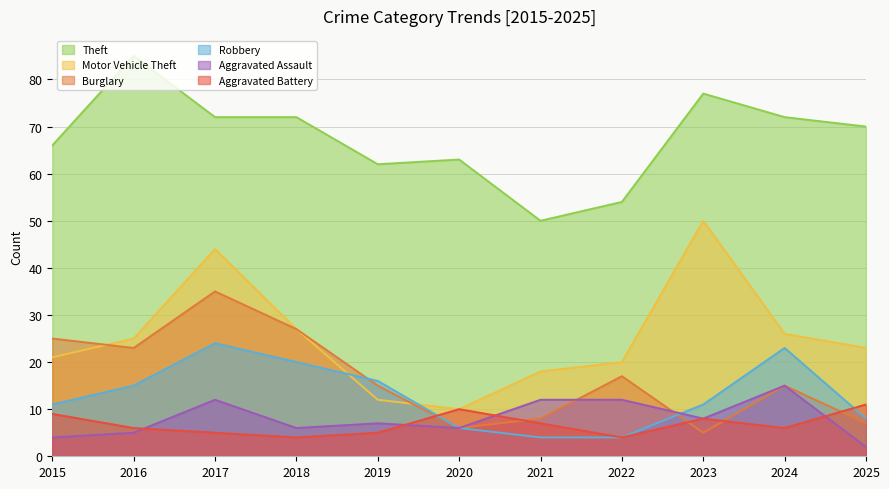

In Aggravated Battery, how many points are higher than both neighbors (excluding endpoints)?

2